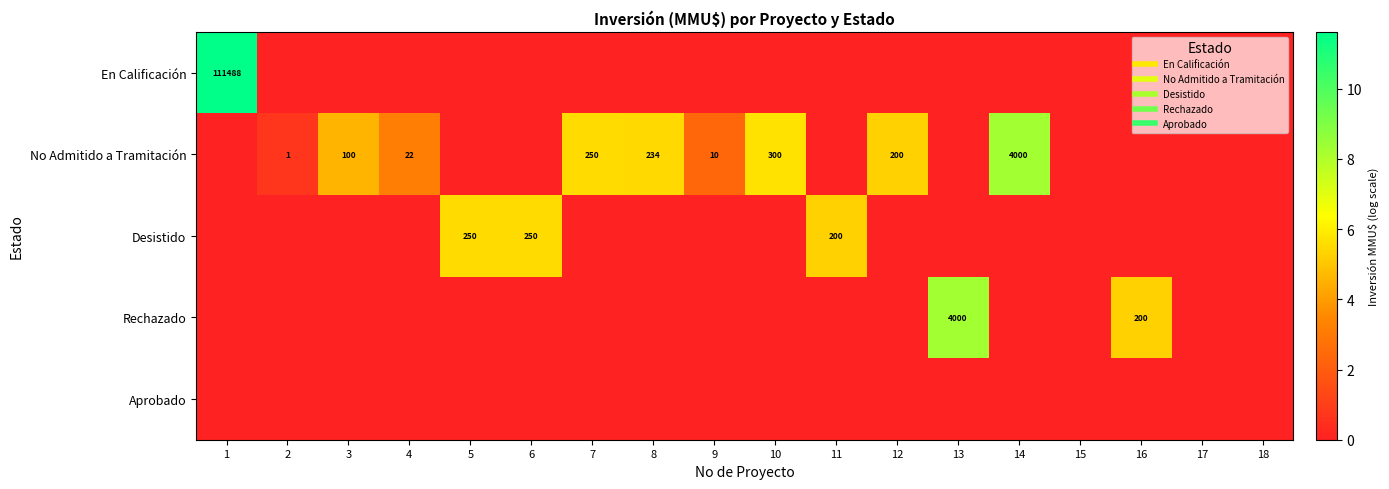

What is the difference between the maximum and minimum values in the No Admitido a Tramitación series?

8.3